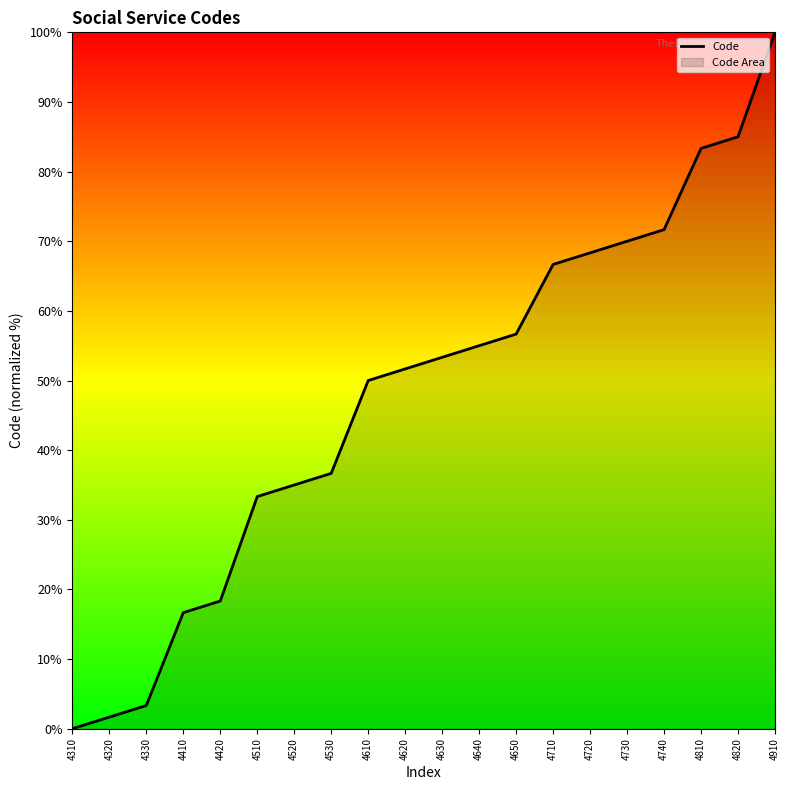

What is the change in value from 4310 to 4420?

+18.3